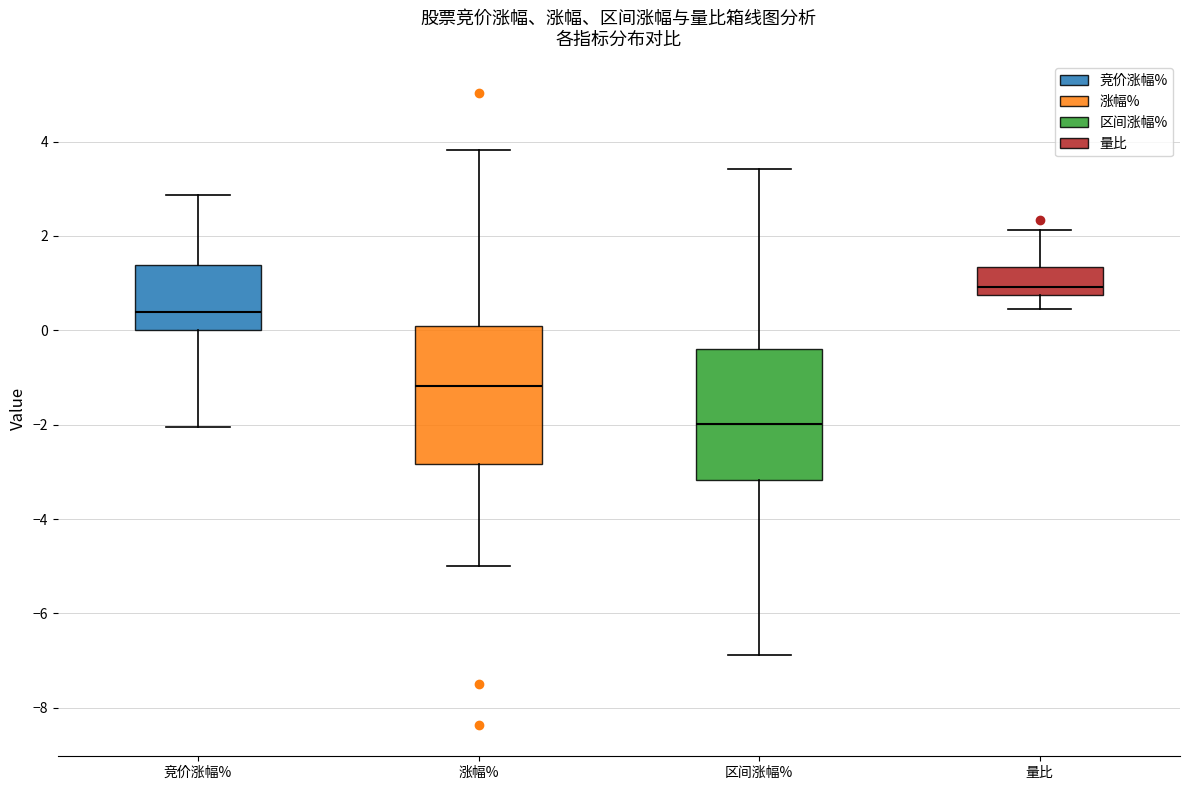

Where does the upper whisker of the box for 量比 end on the y-axis? The values are not printed on the chart, so give them approximately, as read against the axis.

2.2